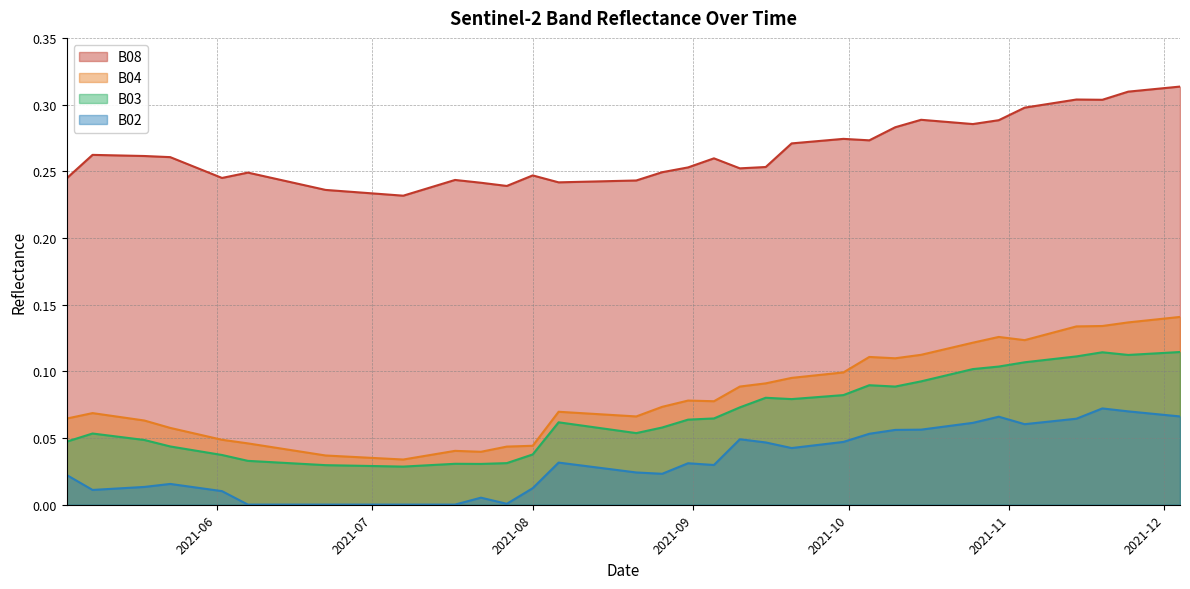

What is the difference between the highest and lowest values at 2021-10-05?

0.2